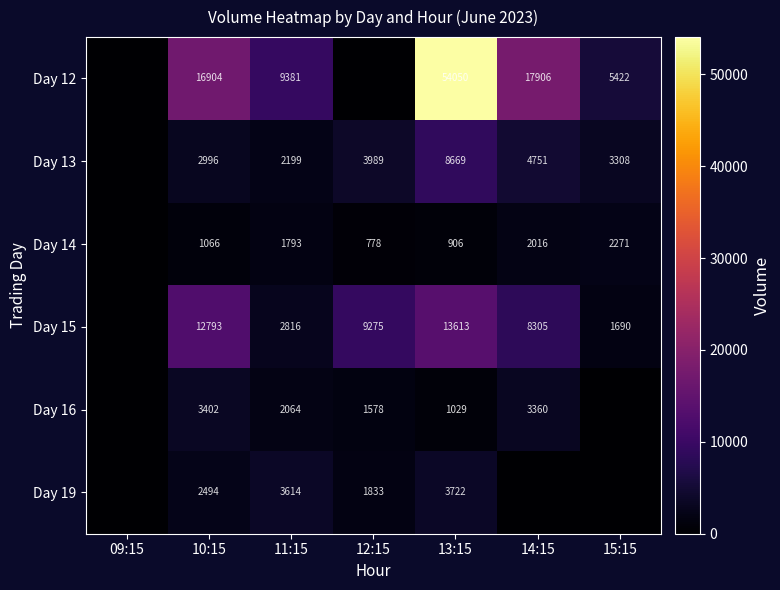

What is the difference between the highest and lowest values at 11:15?

7588